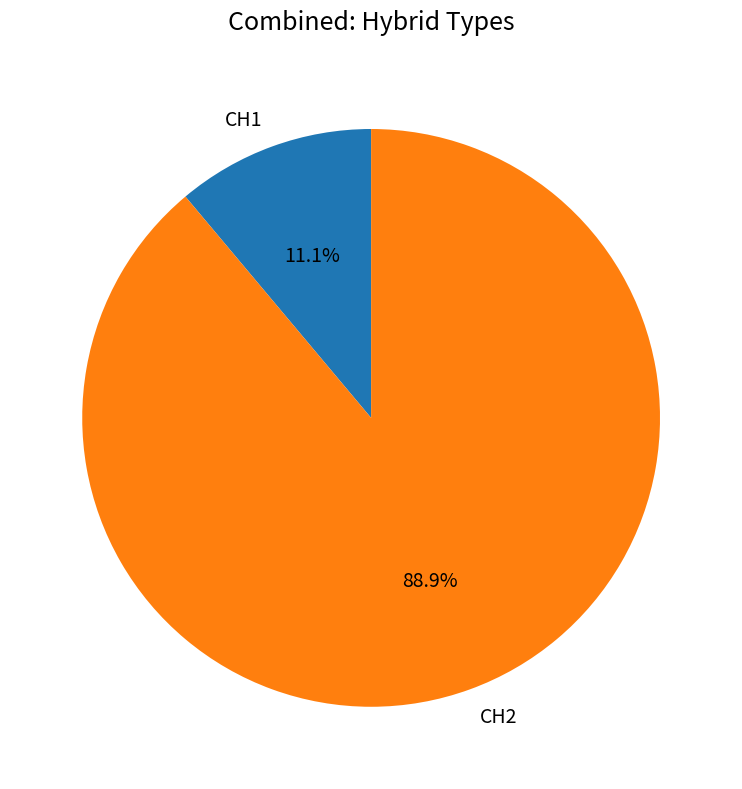

What percentage is the CH1 slice, to the nearest percent?

11%